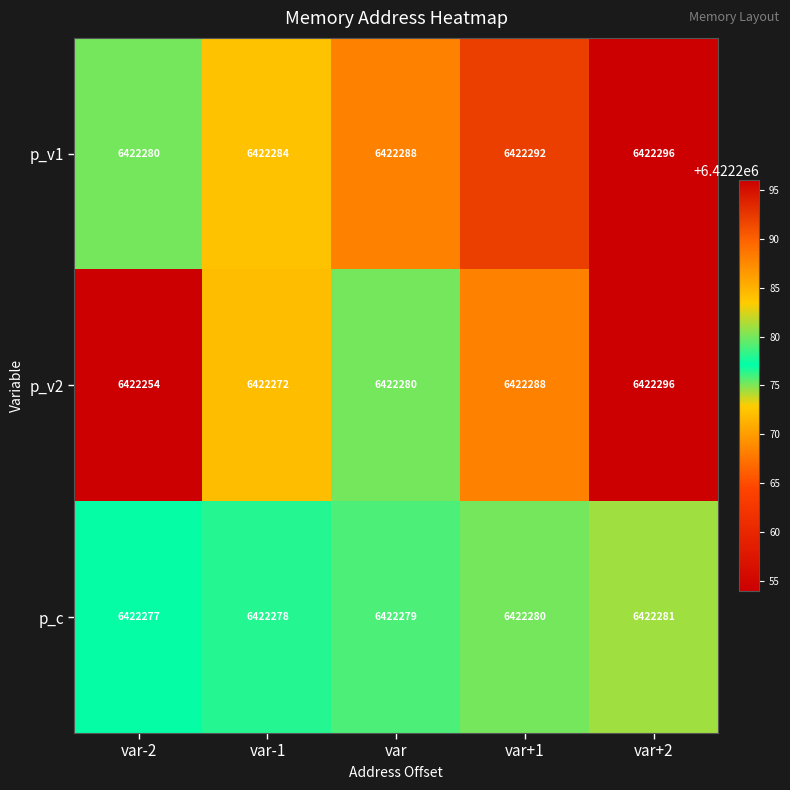

At which label is p_v1 closest to 6422288?

var